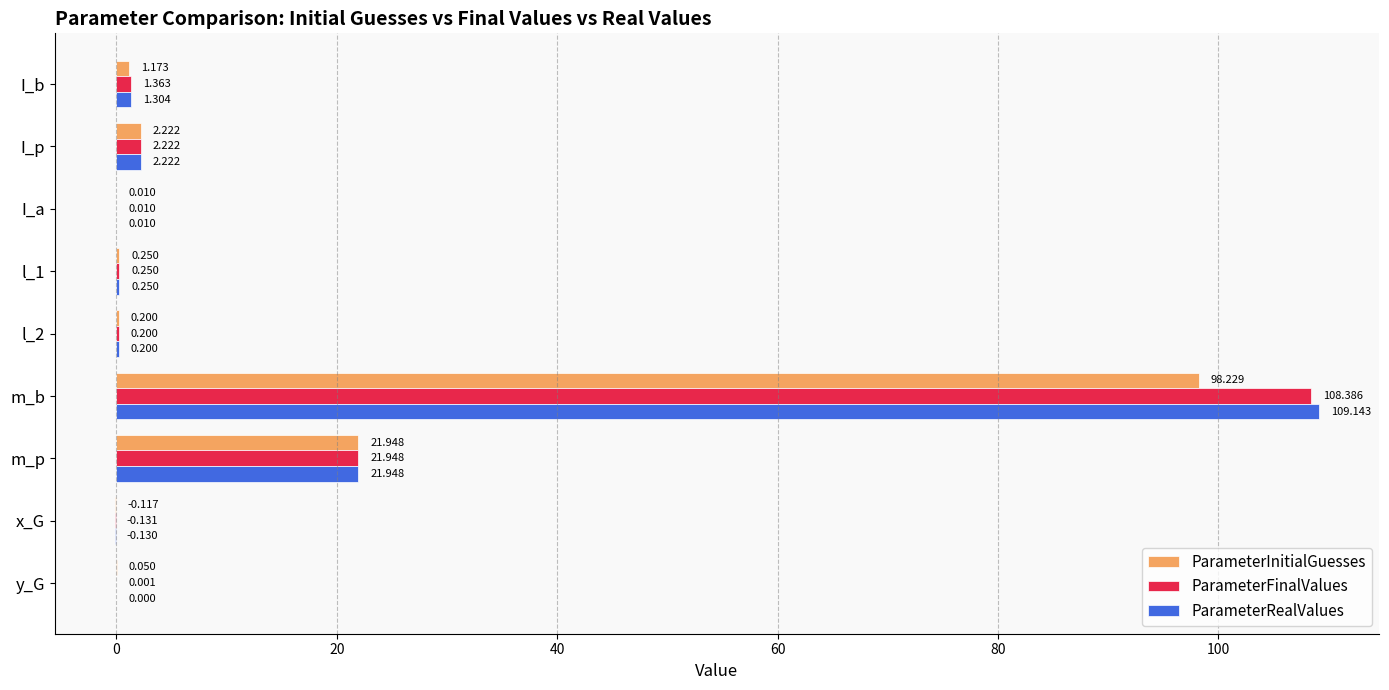

Which series has the largest total across all categories?

ParameterRealValues